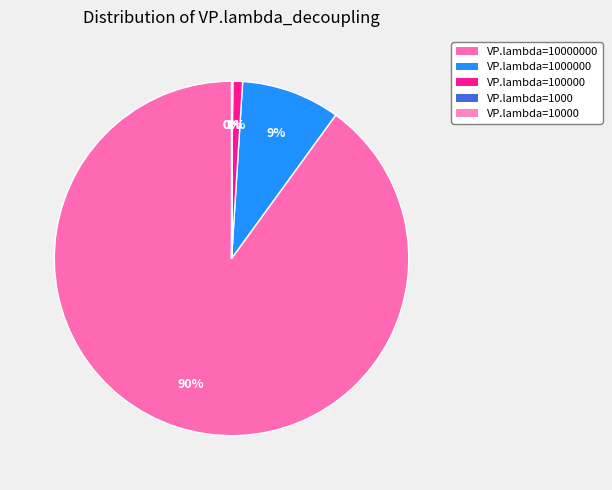

Which slice is the largest?

VP.lambda=10000000